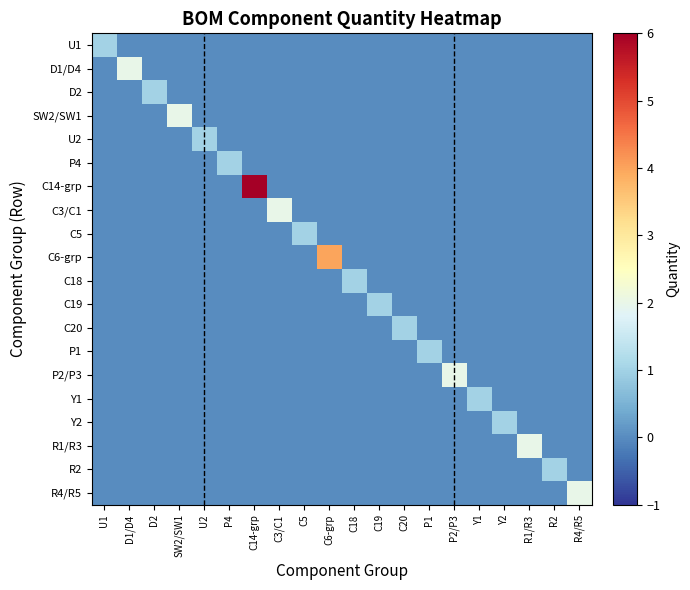

Reading left to right, what are all the values shown in this chart?

U1: U1=1	D1/D4=0	D2=0	SW2/SW1=0	U2=0	P4=0	C14-grp=0	C3/C1=0	C5=0	C6-grp=0	C18=0	C19=0	C20=0	P1=0	P2/P3=0	Y1=0	Y2=0	R1/R3=0	R2=0	R4/R5=0
D1/D4: U1=0	D1/D4=2	D2=0	SW2/SW1=0	U2=0	P4=0	C14-grp=0	C3/C1=0	C5=0	C6-grp=0	C18=0	C19=0	C20=0	P1=0	P2/P3=0	Y1=0	Y2=0	R1/R3=0	R2=0	R4/R5=0
D2: U1=0	D1/D4=0	D2=1	SW2/SW1=0	U2=0	P4=0	C14-grp=0	C3/C1=0	C5=0	C6-grp=0	C18=0	C19=0	C20=0	P1=0	P2/P3=0	Y1=0	Y2=0	R1/R3=0	R2=0	R4/R5=0
SW2/SW1: U1=0	D1/D4=0	D2=0	SW2/SW1=2	U2=0	P4=0	C14-grp=0	C3/C1=0	C5=0	C6-grp=0	C18=0	C19=0	C20=0	P1=0	P2/P3=0	Y1=0	Y2=0	R1/R3=0	R2=0	R4/R5=0
U2: U1=0	D1/D4=0	D2=0	SW2/SW1=0	U2=1	P4=0	C14-grp=0	C3/C1=0	C5=0	C6-grp=0	C18=0	C19=0	C20=0	P1=0	P2/P3=0	Y1=0	Y2=0	R1/R3=0	R2=0	R4/R5=0
P4: U1=0	D1/D4=0	D2=0	SW2/SW1=0	U2=0	P4=1	C14-grp=0	C3/C1=0	C5=0	C6-grp=0	C18=0	C19=0	C20=0	P1=0	P2/P3=0	Y1=0	Y2=0	R1/R3=0	R2=0	R4/R5=0
C14-grp: U1=0	D1/D4=0	D2=0	SW2/SW1=0	U2=0	P4=0	C14-grp=6	C3/C1=0	C5=0	C6-grp=0	C18=0	C19=0	C20=0	P1=0	P2/P3=0	Y1=0	Y2=0	R1/R3=0	R2=0	R4/R5=0
C3/C1: U1=0	D1/D4=0	D2=0	SW2/SW1=0	U2=0	P4=0	C14-grp=0	C3/C1=2	C5=0	C6-grp=0	C18=0	C19=0	C20=0	P1=0	P2/P3=0	Y1=0	Y2=0	R1/R3=0	R2=0	R4/R5=0
C5: U1=0	D1/D4=0	D2=0	SW2/SW1=0	U2=0	P4=0	C14-grp=0	C3/C1=0	C5=1	C6-grp=0	C18=0	C19=0	C20=0	P1=0	P2/P3=0	Y1=0	Y2=0	R1/R3=0	R2=0	R4/R5=0
C6-grp: U1=0	D1/D4=0	D2=0	SW2/SW1=0	U2=0	P4=0	C14-grp=0	C3/C1=0	C5=0	C6-grp=4	C18=0	C19=0	C20=0	P1=0	P2/P3=0	Y1=0	Y2=0	R1/R3=0	R2=0	R4/R5=0
C18: U1=0	D1/D4=0	D2=0	SW2/SW1=0	U2=0	P4=0	C14-grp=0	C3/C1=0	C5=0	C6-grp=0	C18=1	C19=0	C20=0	P1=0	P2/P3=0	Y1=0	Y2=0	R1/R3=0	R2=0	R4/R5=0
C19: U1=0	D1/D4=0	D2=0	SW2/SW1=0	U2=0	P4=0	C14-grp=0	C3/C1=0	C5=0	C6-grp=0	C18=0	C19=1	C20=0	P1=0	P2/P3=0	Y1=0	Y2=0	R1/R3=0	R2=0	R4/R5=0
C20: U1=0	D1/D4=0	D2=0	SW2/SW1=0	U2=0	P4=0	C14-grp=0	C3/C1=0	C5=0	C6-grp=0	C18=0	C19=0	C20=1	P1=0	P2/P3=0	Y1=0	Y2=0	R1/R3=0	R2=0	R4/R5=0
P1: U1=0	D1/D4=0	D2=0	SW2/SW1=0	U2=0	P4=0	C14-grp=0	C3/C1=0	C5=0	C6-grp=0	C18=0	C19=0	C20=0	P1=1	P2/P3=0	Y1=0	Y2=0	R1/R3=0	R2=0	R4/R5=0
P2/P3: U1=0	D1/D4=0	D2=0	SW2/SW1=0	U2=0	P4=0	C14-grp=0	C3/C1=0	C5=0	C6-grp=0	C18=0	C19=0	C20=0	P1=0	P2/P3=2	Y1=0	Y2=0	R1/R3=0	R2=0	R4/R5=0
Y1: U1=0	D1/D4=0	D2=0	SW2/SW1=0	U2=0	P4=0	C14-grp=0	C3/C1=0	C5=0	C6-grp=0	C18=0	C19=0	C20=0	P1=0	P2/P3=0	Y1=1	Y2=0	R1/R3=0	R2=0	R4/R5=0
Y2: U1=0	D1/D4=0	D2=0	SW2/SW1=0	U2=0	P4=0	C14-grp=0	C3/C1=0	C5=0	C6-grp=0	C18=0	C19=0	C20=0	P1=0	P2/P3=0	Y1=0	Y2=1	R1/R3=0	R2=0	R4/R5=0
R1/R3: U1=0	D1/D4=0	D2=0	SW2/SW1=0	U2=0	P4=0	C14-grp=0	C3/C1=0	C5=0	C6-grp=0	C18=0	C19=0	C20=0	P1=0	P2/P3=0	Y1=0	Y2=0	R1/R3=2	R2=0	R4/R5=0
R2: U1=0	D1/D4=0	D2=0	SW2/SW1=0	U2=0	P4=0	C14-grp=0	C3/C1=0	C5=0	C6-grp=0	C18=0	C19=0	C20=0	P1=0	P2/P3=0	Y1=0	Y2=0	R1/R3=0	R2=1	R4/R5=0
R4/R5: U1=0	D1/D4=0	D2=0	SW2/SW1=0	U2=0	P4=0	C14-grp=0	C3/C1=0	C5=0	C6-grp=0	C18=0	C19=0	C20=0	P1=0	P2/P3=0	Y1=0	Y2=0	R1/R3=0	R2=0	R4/R5=2